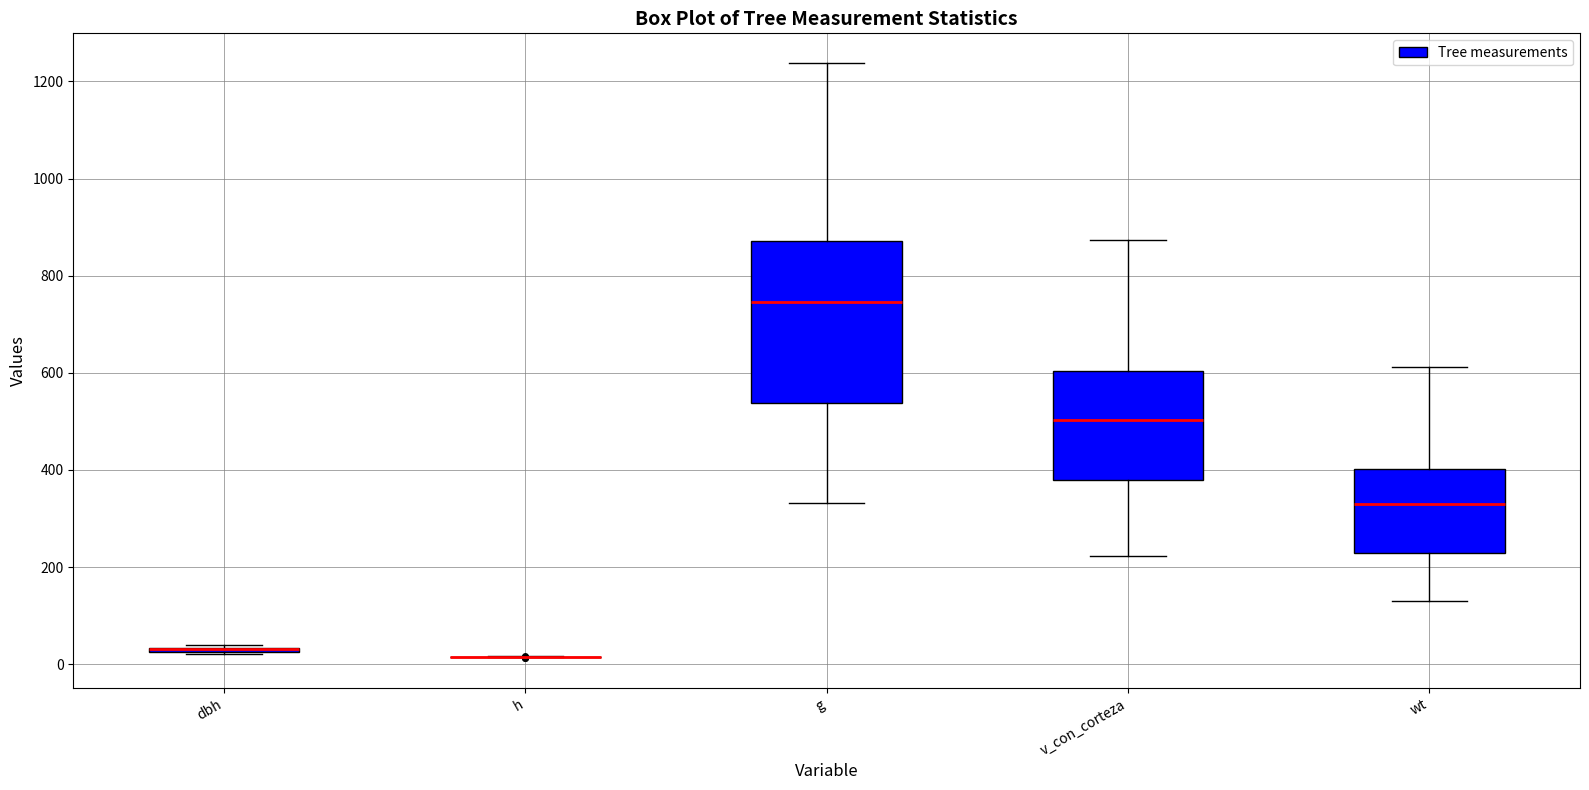

Reading left to right, transcribe this box plot: for each box, give where its median line is, the range the box spans, and where its two whiskers end, as read against the y-axis. The values are not printed on the chart, so give them approximately, as read against the axis.

dbh: box collapsed to a line at 40, whiskers 20 to 40
h: box collapsed to a line at 20, whiskers 20 to 20
g: median 740, box 540 to 880, whiskers 340 to 1240
v_con_corteza: median 500, box 380 to 600, whiskers 220 to 880
wt: median 320, box 220 to 400, whiskers 120 to 620